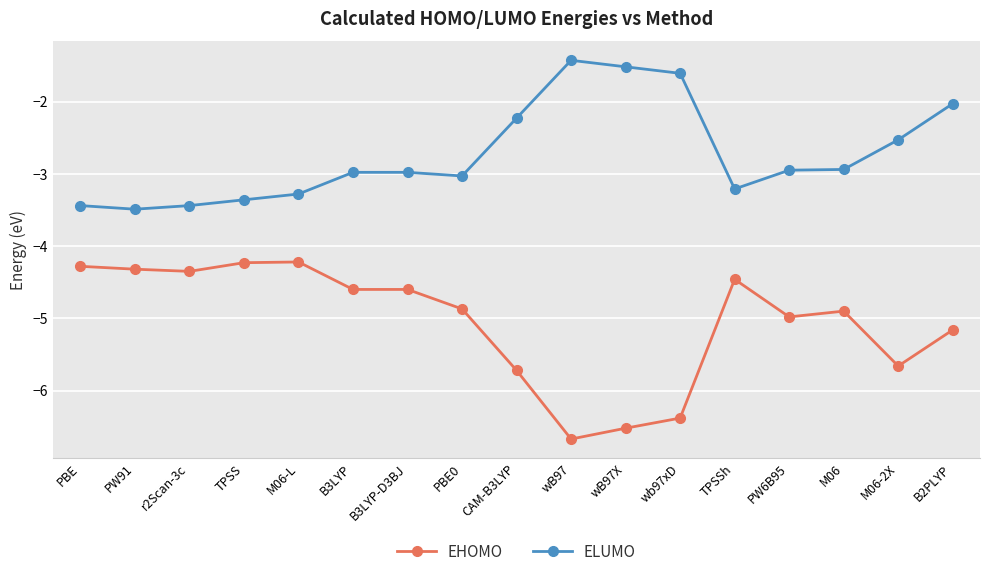

At which label is ELUMO closest to -2?

B2PLYP